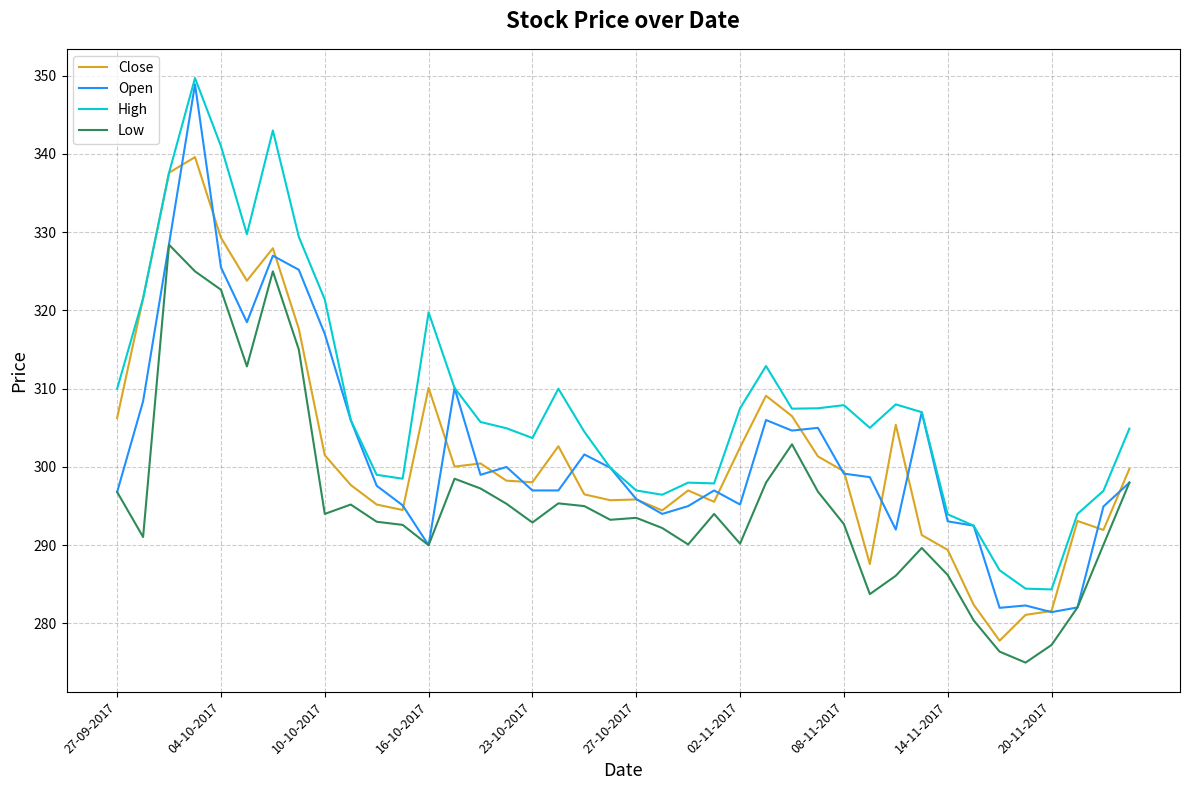

True or false: Low and High cross at least once.

False